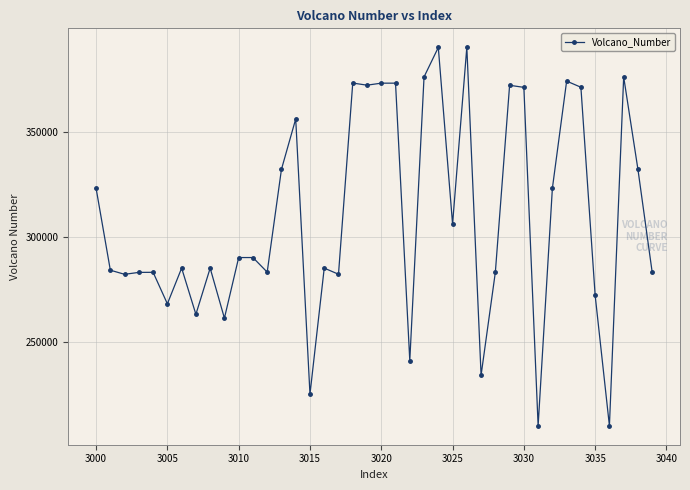

What is the minimum value shown in the chart?

210010